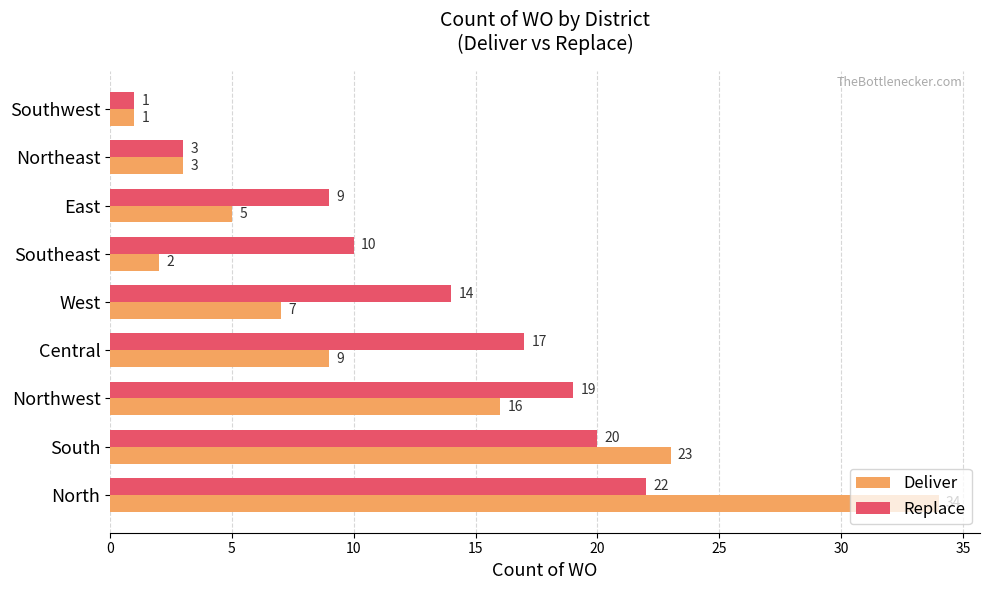

Which series has the largest total across all categories?

Replace